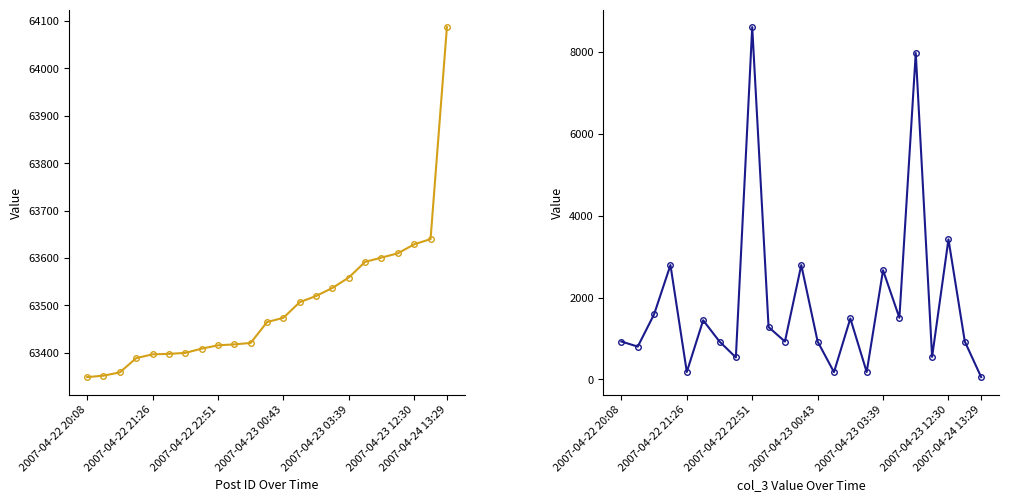

True or false: col_3 and col_0 cross at least once.

False